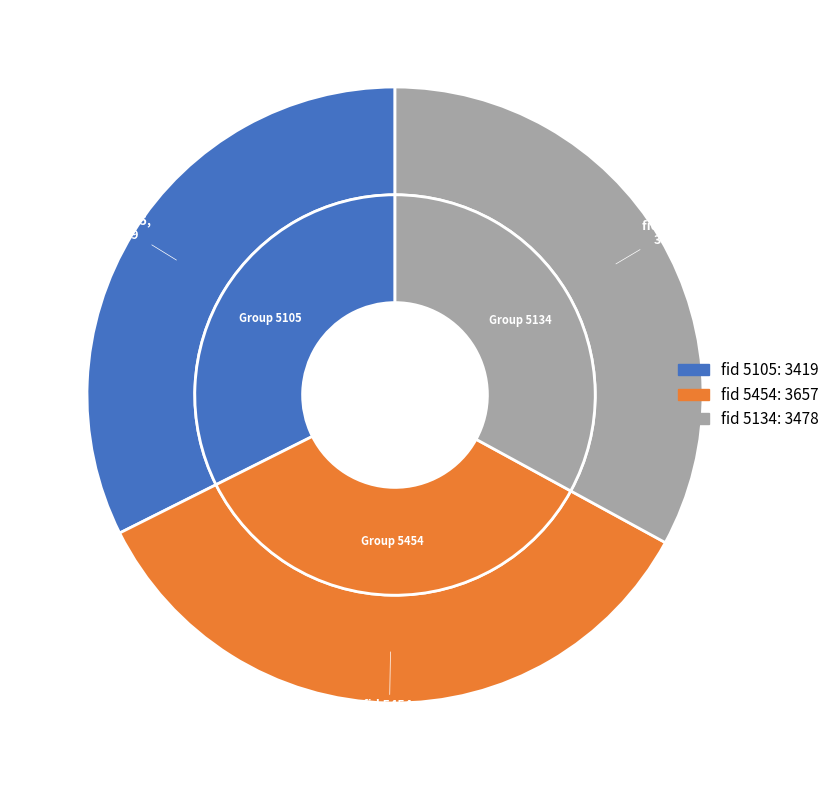

Is there any slice that represents more than half of the pie?

No